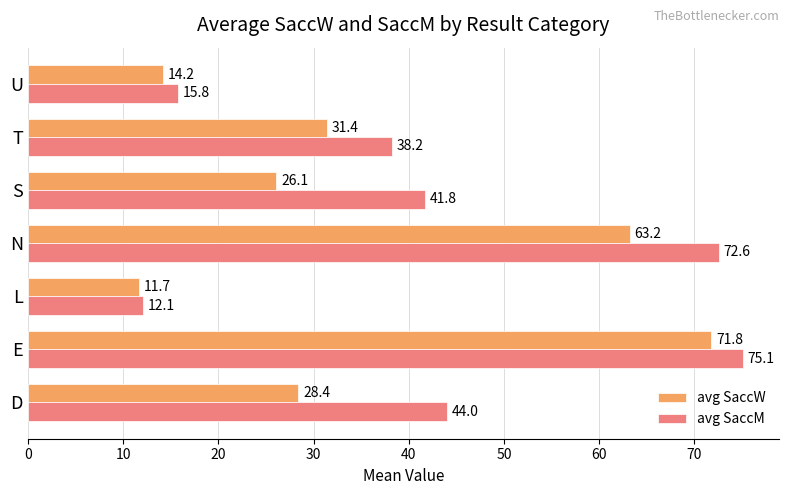

What is the difference between the second highest and minimum values in the avg SaccM series?

60.5